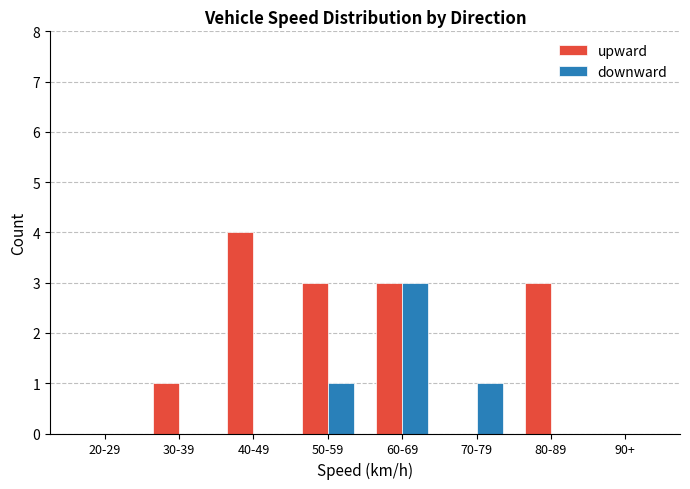

The upward series shows 5 at 60-69. True or false?

False